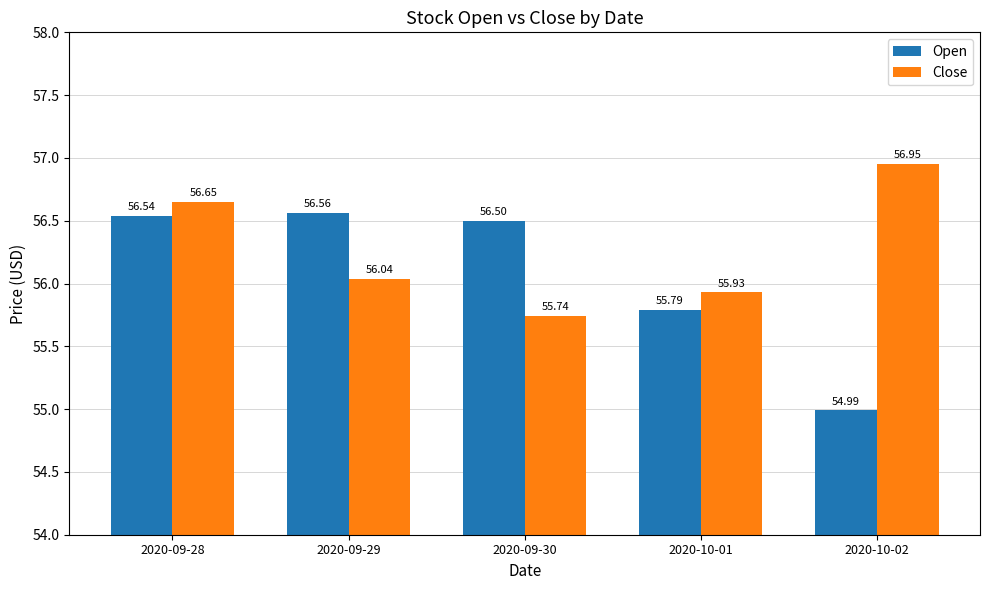

What is the label of the 4th bar from the right?

2020-09-29